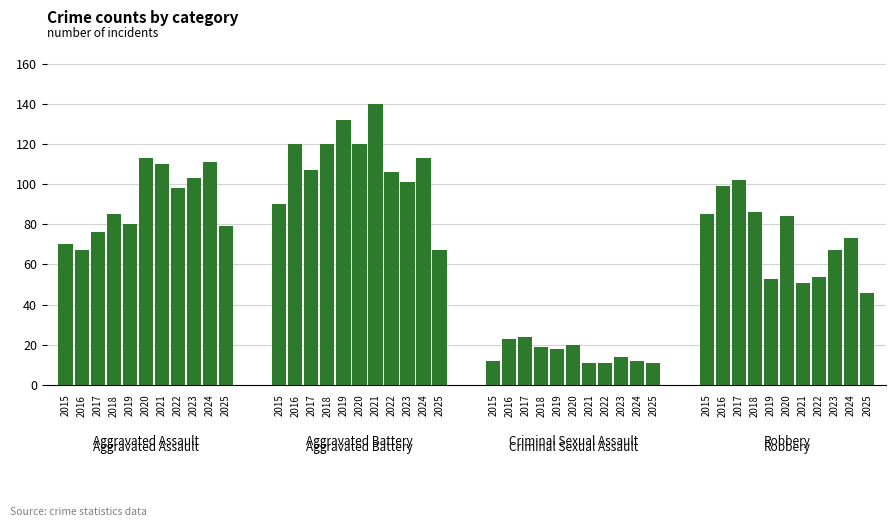

Count the number of categories in the chart.

44